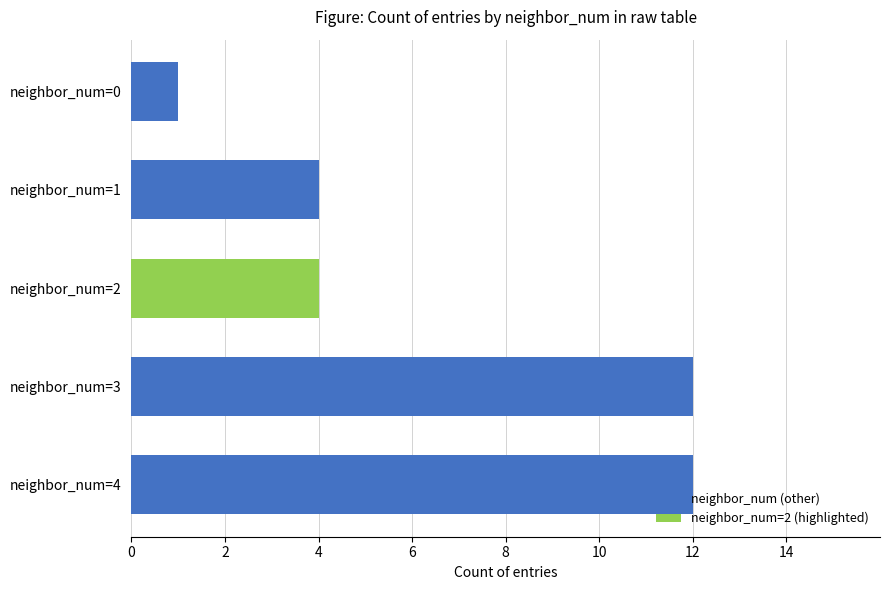

Reading top to bottom, what are all the values shown in this chart?

neighbor_num=0=1	neighbor_num=1=4	neighbor_num=2=4	neighbor_num=3=12	neighbor_num=4=12